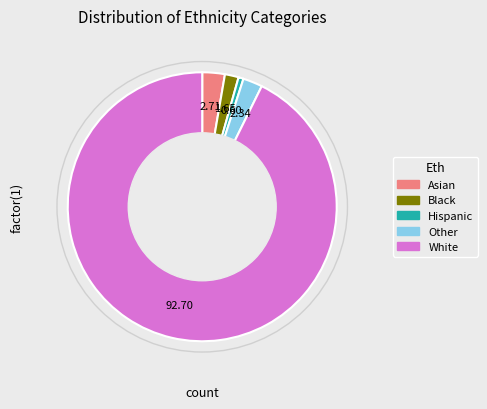

Which slice is the largest?

White